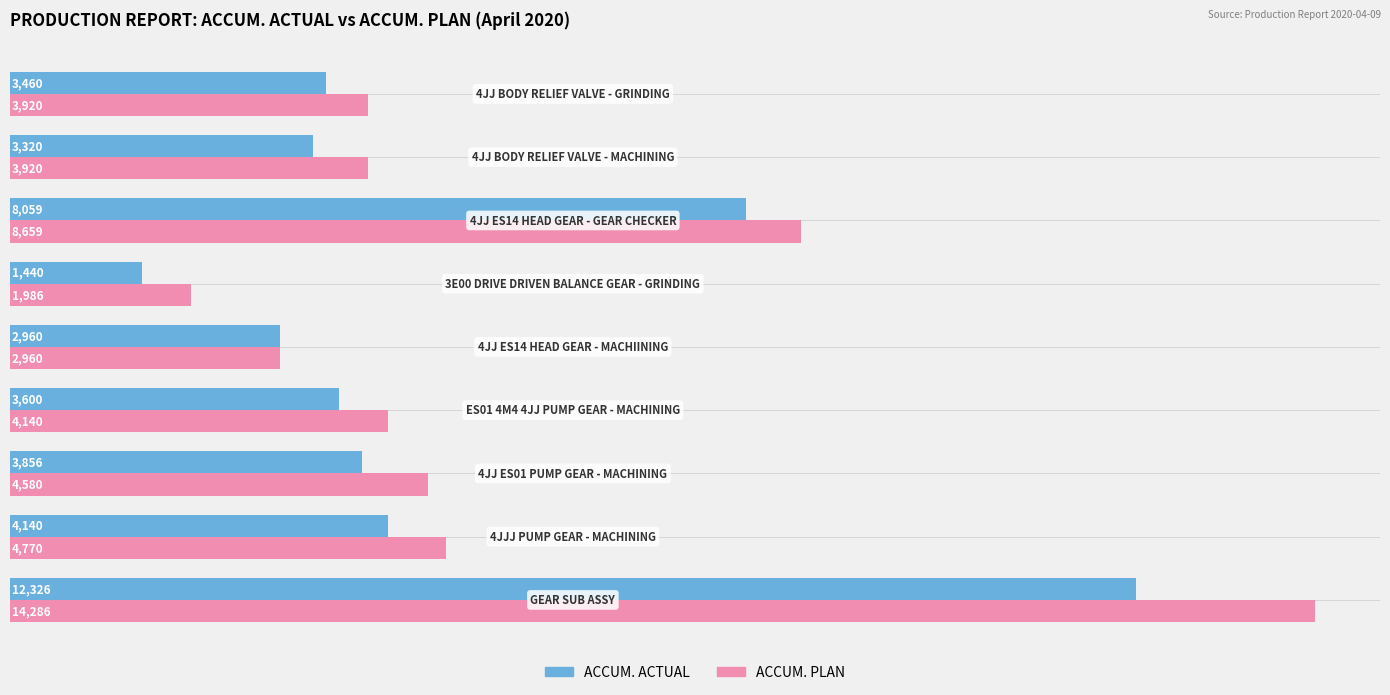

List the series in order of their peak value, highest first.

ACCUM. PLAN, ACCUM. ACTUAL